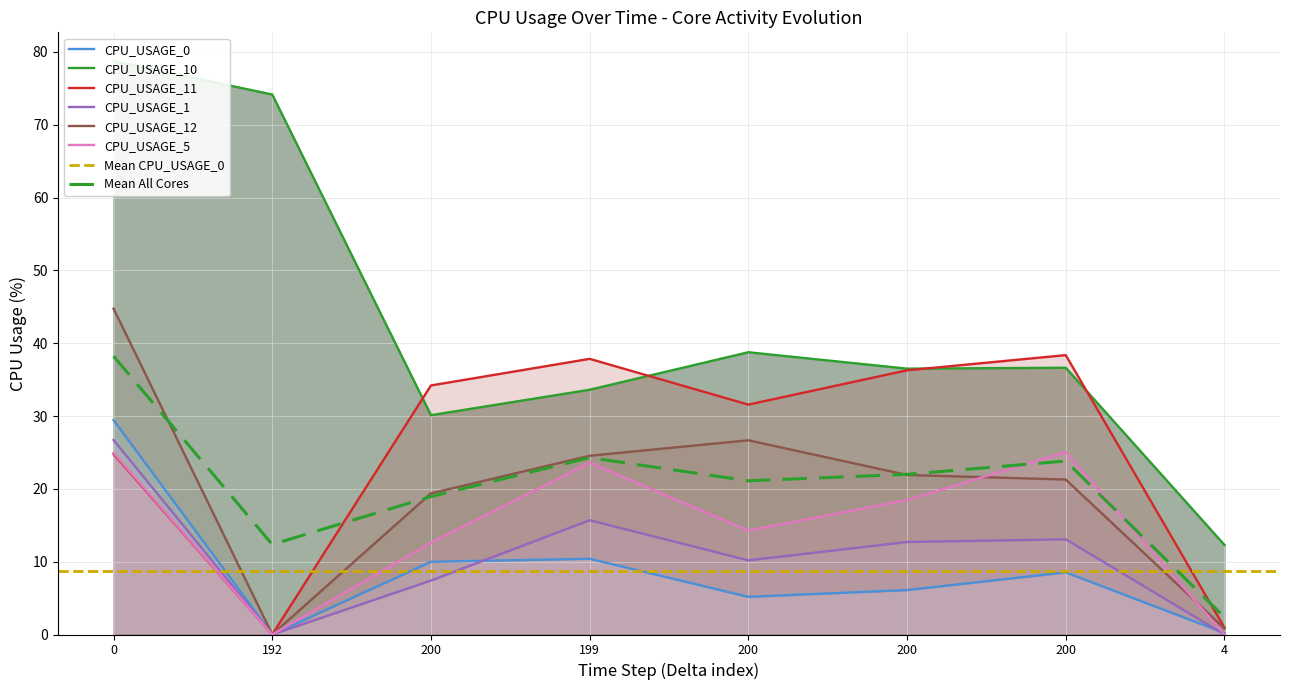

True or false: CPU_USAGE_10 and CPU_USAGE_0 cross at least once.

False